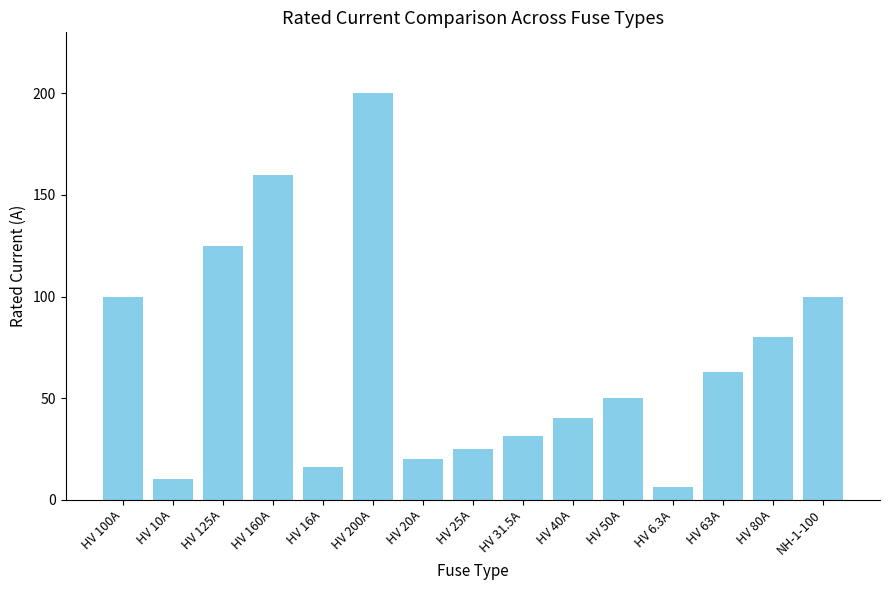

Which has a higher value, NH-1-100 or HV 20A?

NH-1-100